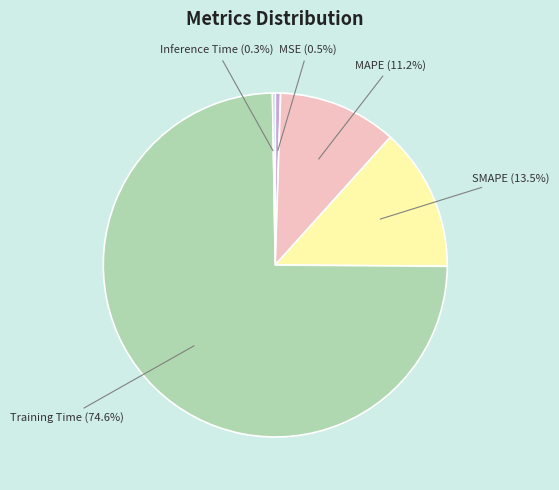

What portion of the pie excludes SMAPE?

86.5%